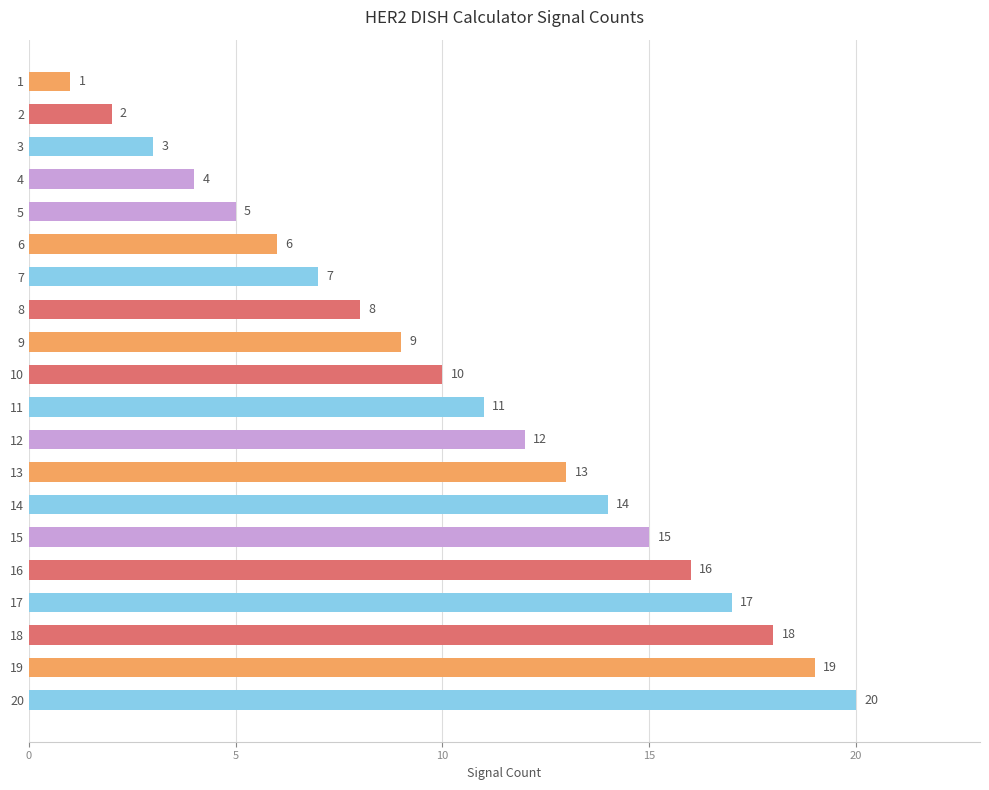

True or false: the data shows 8 at 14.

False